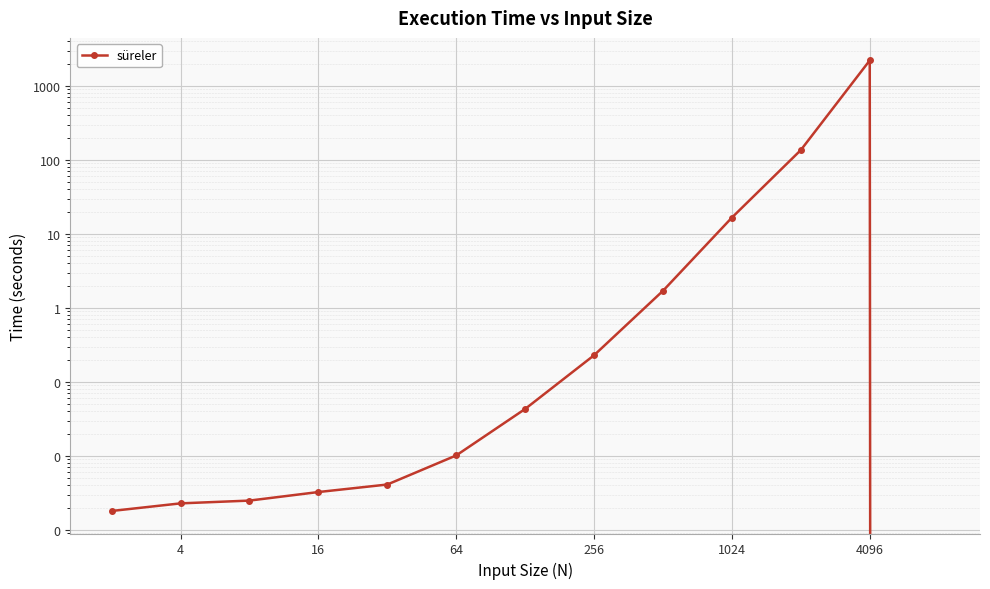

What is the value of the 9th point from the left?

1.7